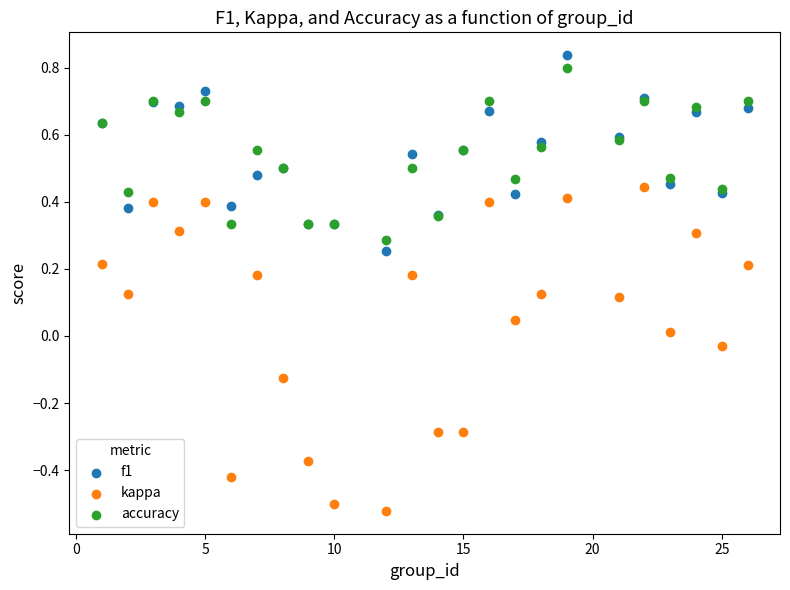

Which series has the largest Y range (max minus min)?

kappa